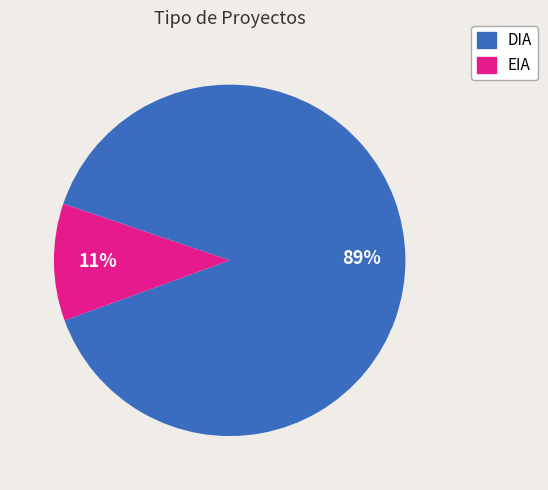

Combined, do EIA and DIA account for over 50%?

Yes